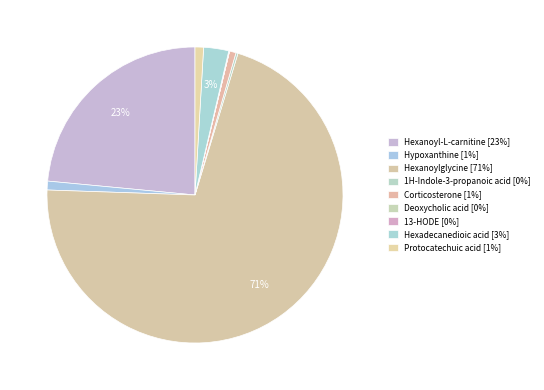

What is the largest slice in the pie chart?

Hexanoylglycine